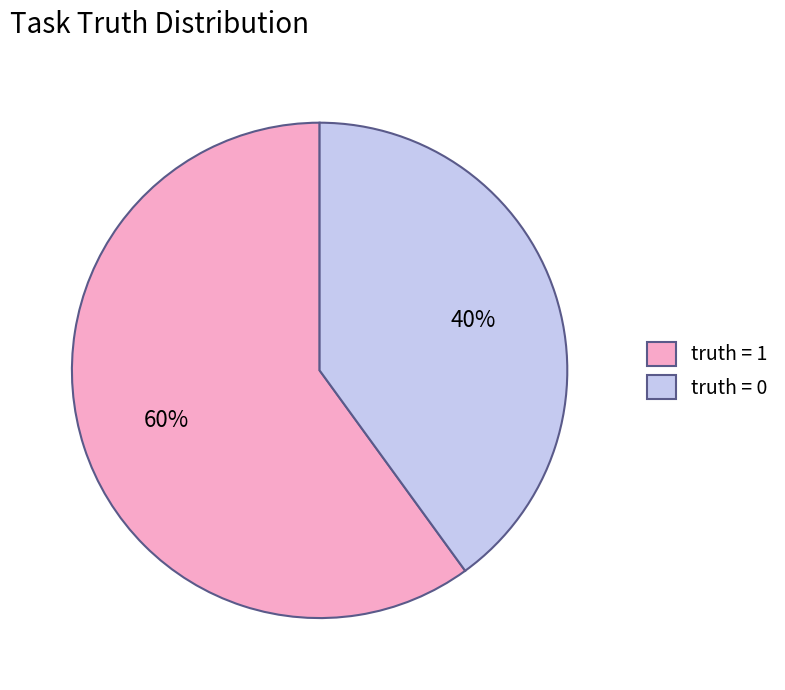

The truth = 1 slice represents 46% of the pie. True or false?

False